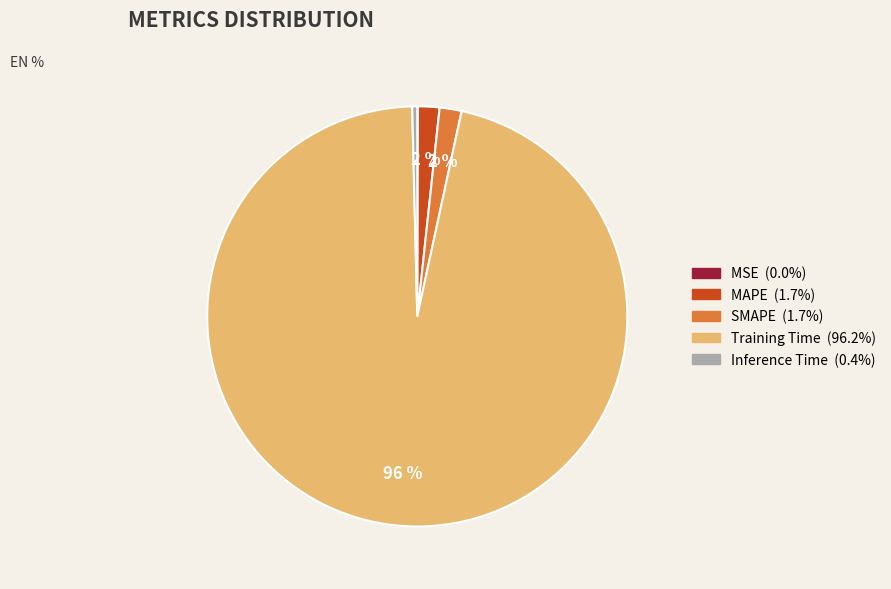

To the nearest percent, what portion does SMAPE represent?

2%